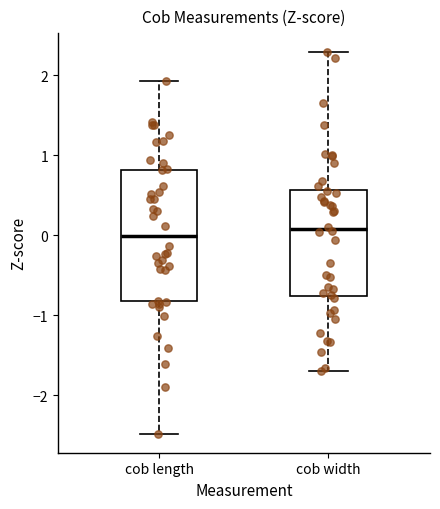

Where is the upper edge of the box for cob width on the y-axis? The values are not printed on the chart, so give them approximately, as read against the axis.

0.6